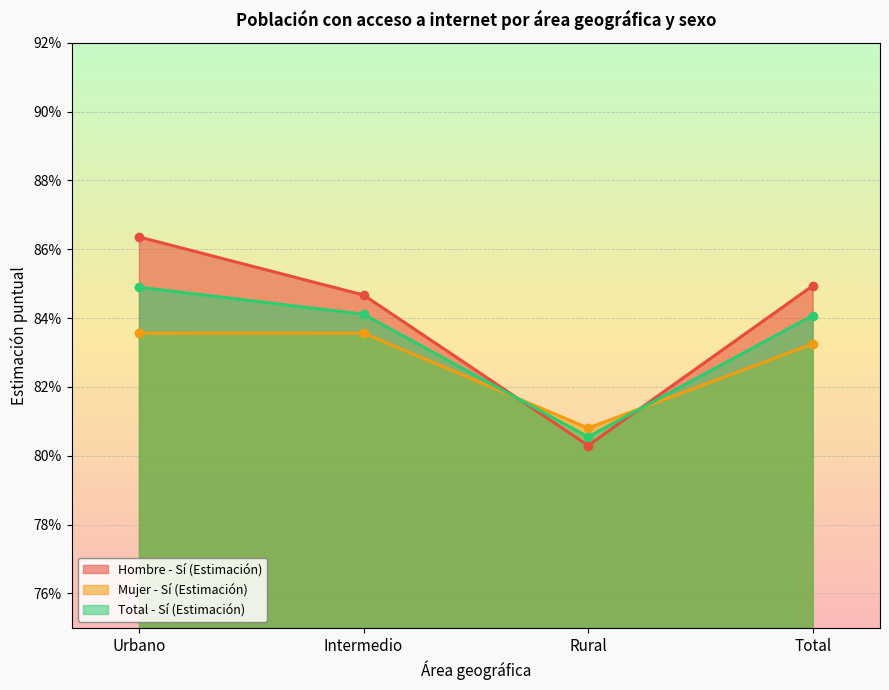

What position from the left is Rural?

3